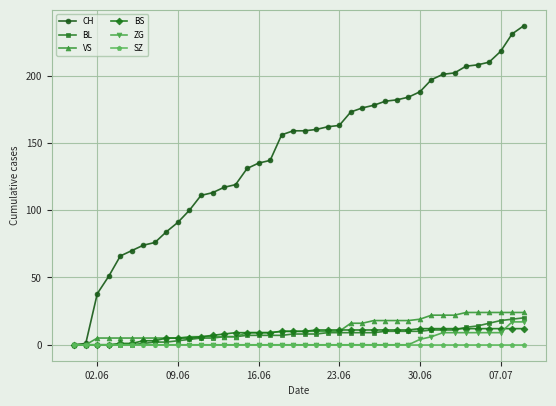

What is the value of the CH point at the 34th from the left?

202